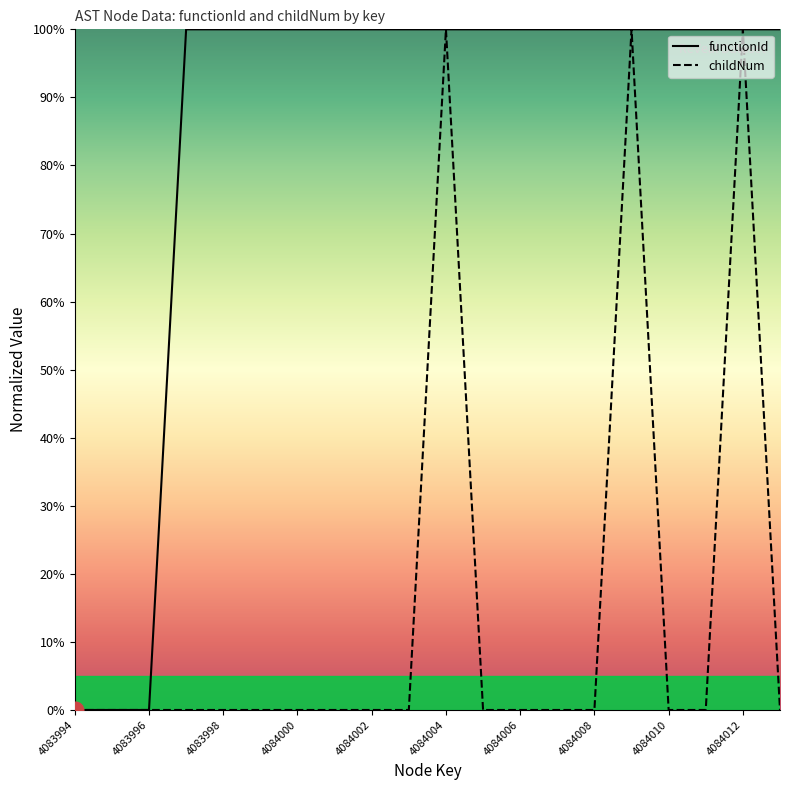

The value of functionId at 4084003 is 2. True or false?

False